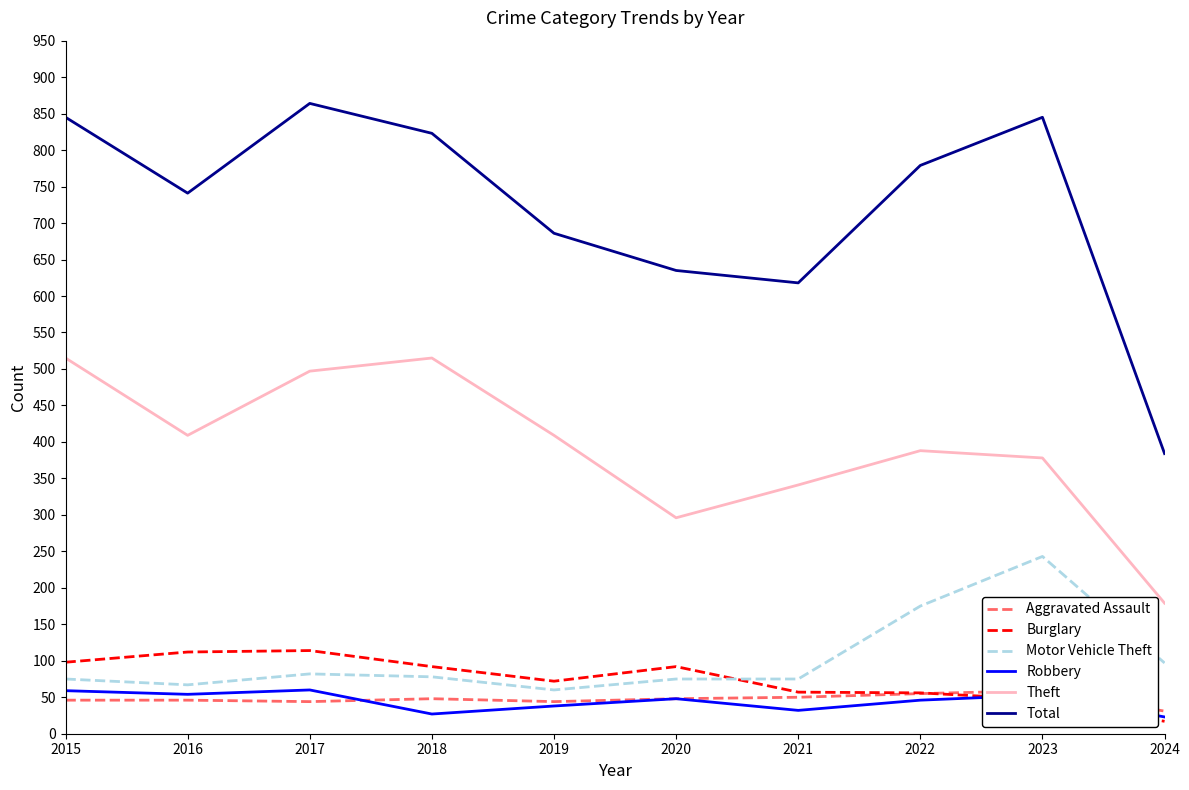

True or false: Robbery has a value of 22 at 2019.

False